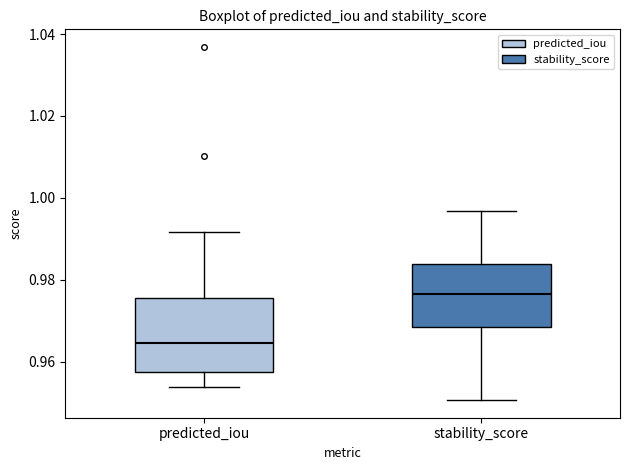

Reading left to right, read every box against the y-axis: the position of its median line, the range the box covers, and the ends of its whiskers. The values are not printed on the chart, so give them approximately, as read against the axis.

predicted_iou: median 0.964, box 0.958 to 0.976, whiskers 0.954 to 0.992
stability_score: median 0.976, box 0.968 to 0.984, whiskers 0.950 to 0.996